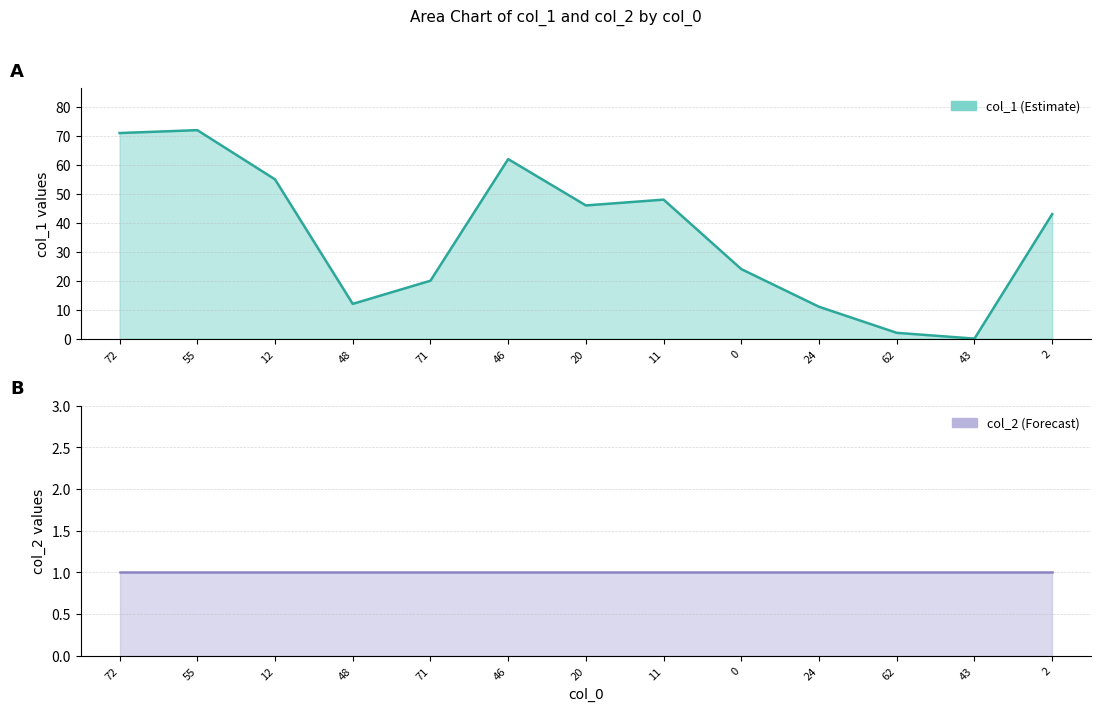

True or false: col_2 has a value of 1 at 12.

True